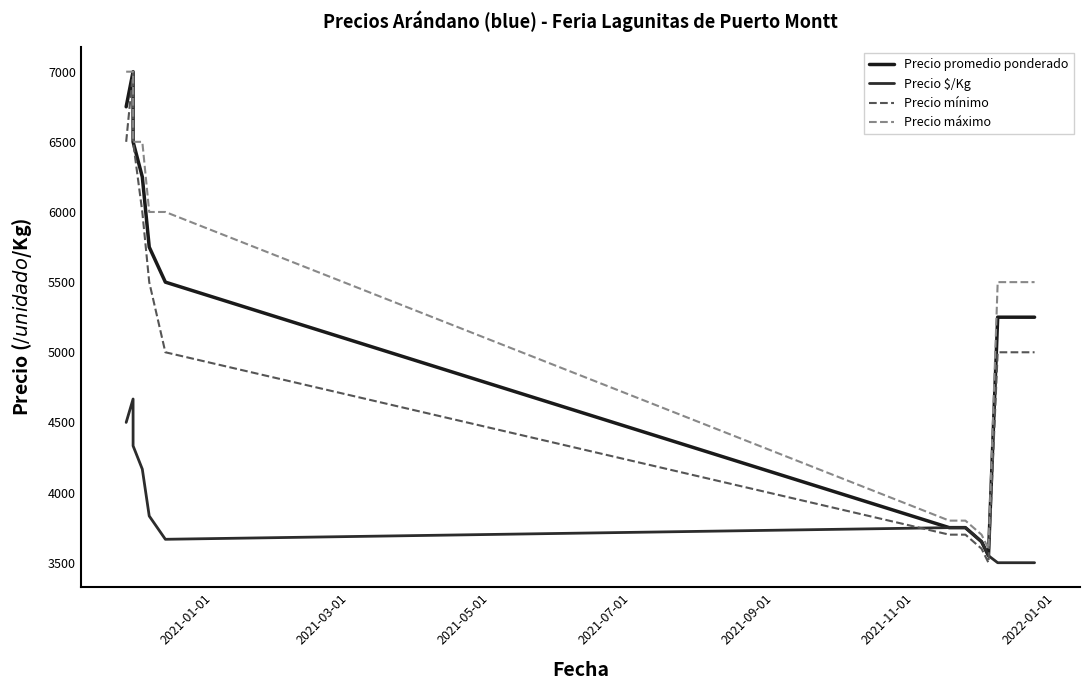

Does the chart have visible grid lines?

No